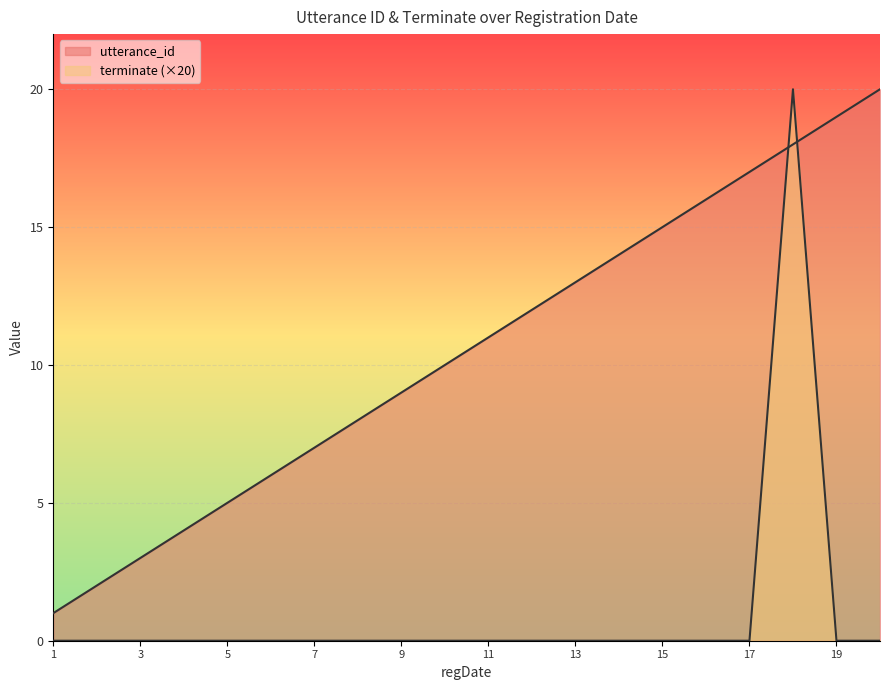

How many lines are shown in the chart?

2